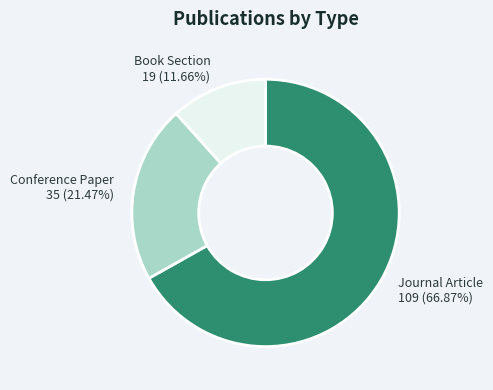

How many segments does this pie chart have?

3